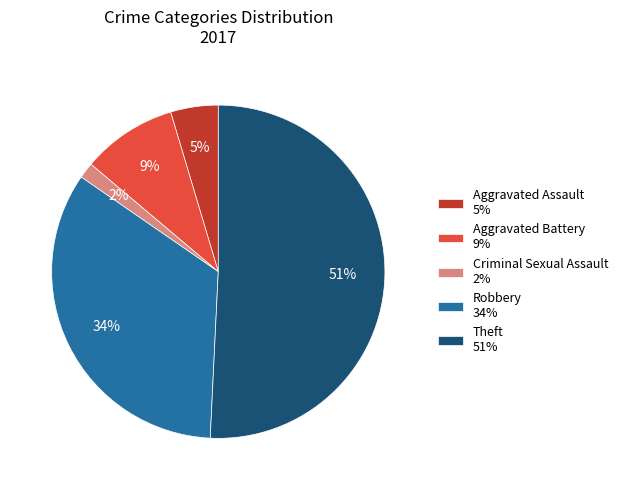

To the nearest percent, what percentage of the pie is Aggravated Assault?

5%